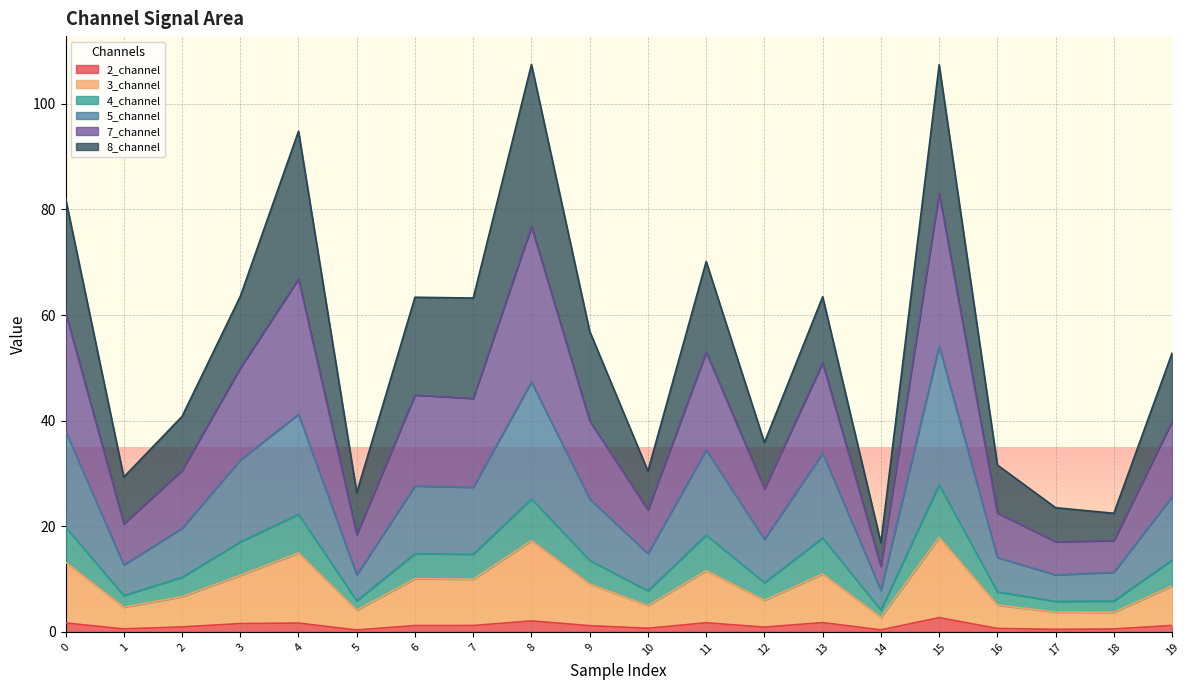

Is it true that 2_channel equals 1.7 at 4?

True